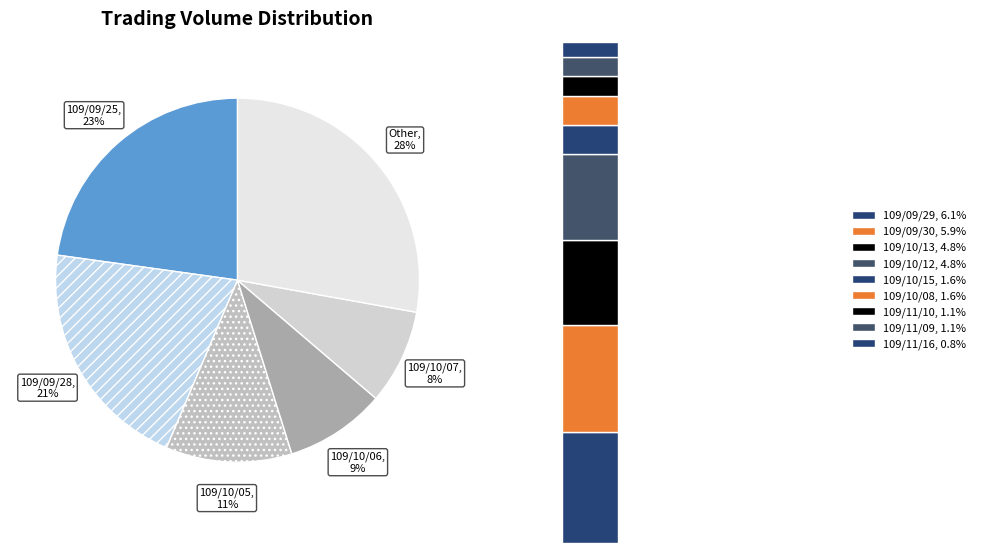

Does 109/10/06 represent more than half of the total?

No